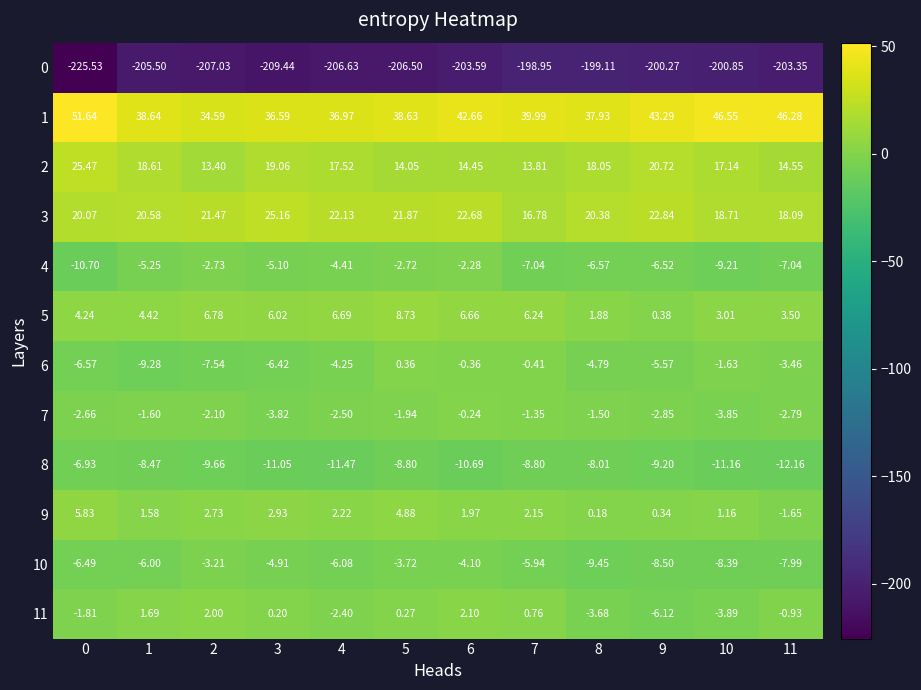

Is the value of 2 at 4 greater than the value of 7 at 10?

Yes